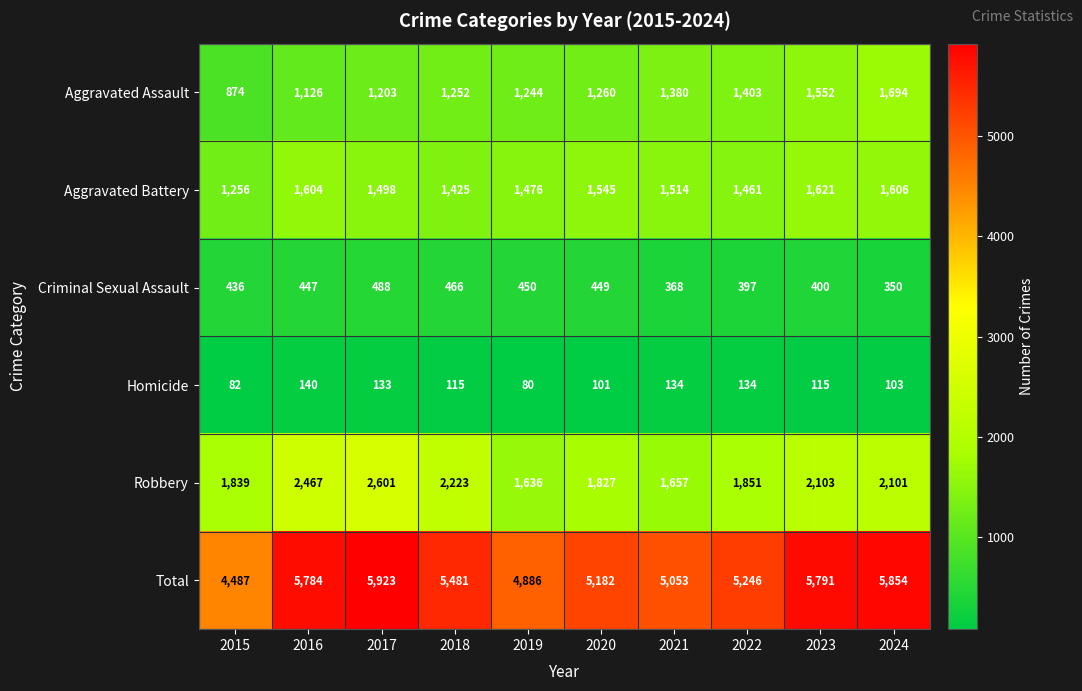

Which series has the largest total across all categories?

Total